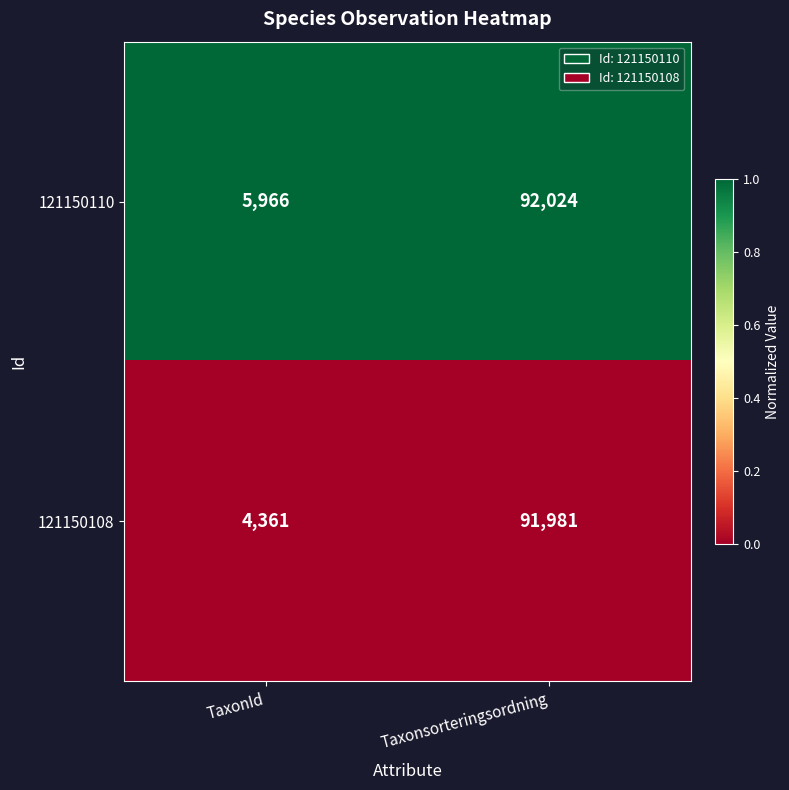

Which series has the largest total across all categories?

121150110